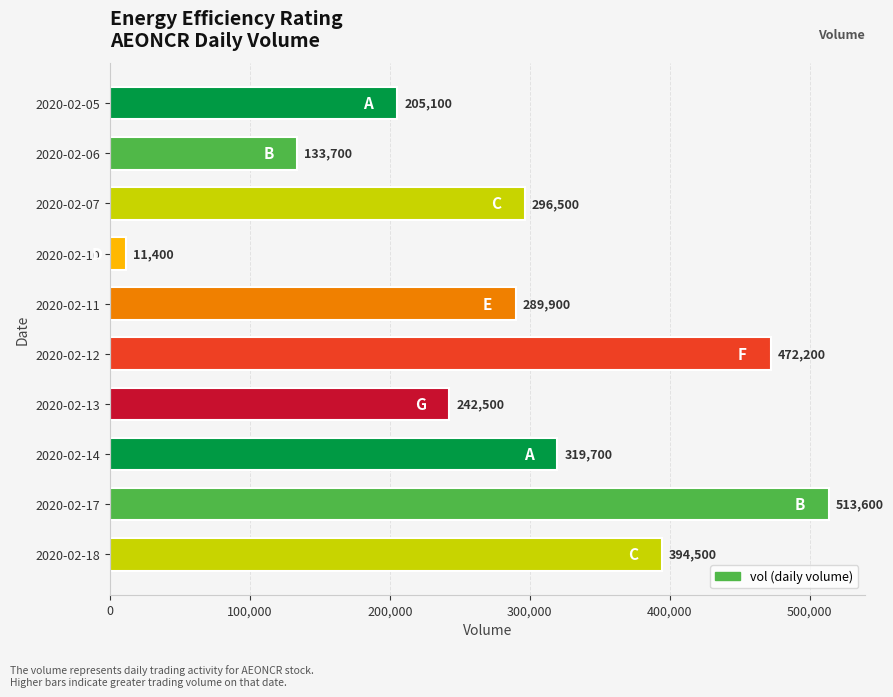

What is the maximum value shown in the chart?

513600